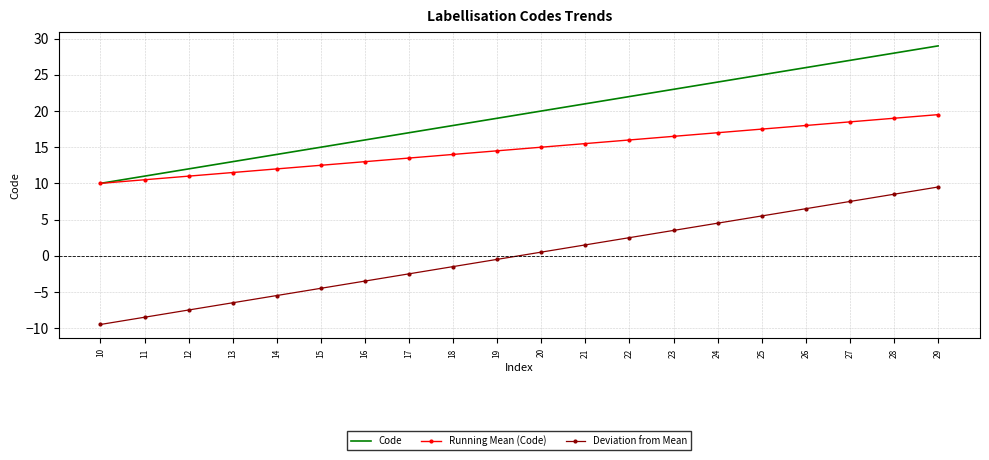

True or false: Code and Deviation from Mean cross at least once.

False